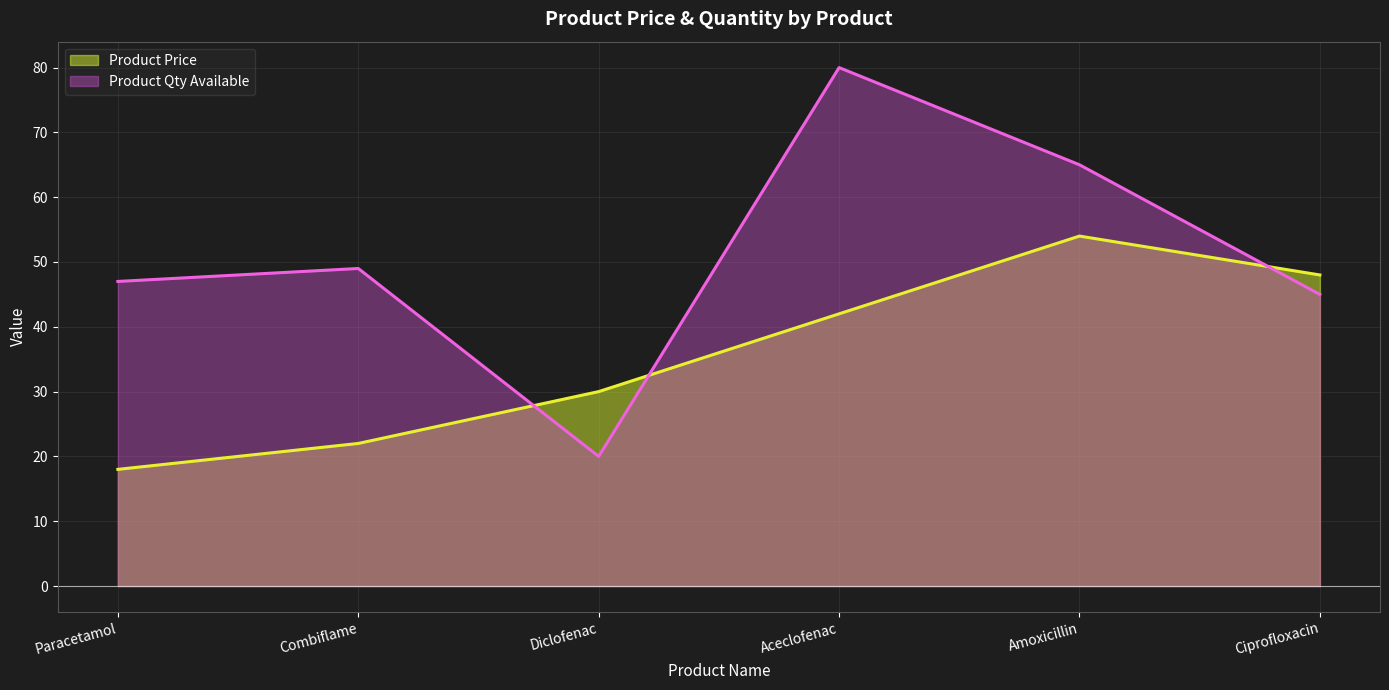

How many interior local peaks does the Product Price series have?

1